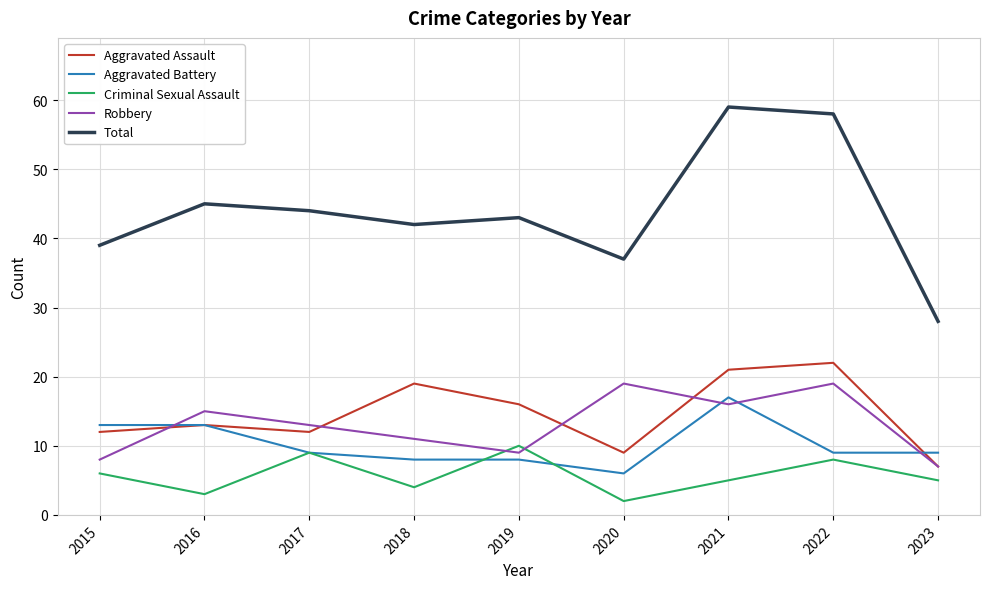

Where is Robbery nearest to the value 13?

2017